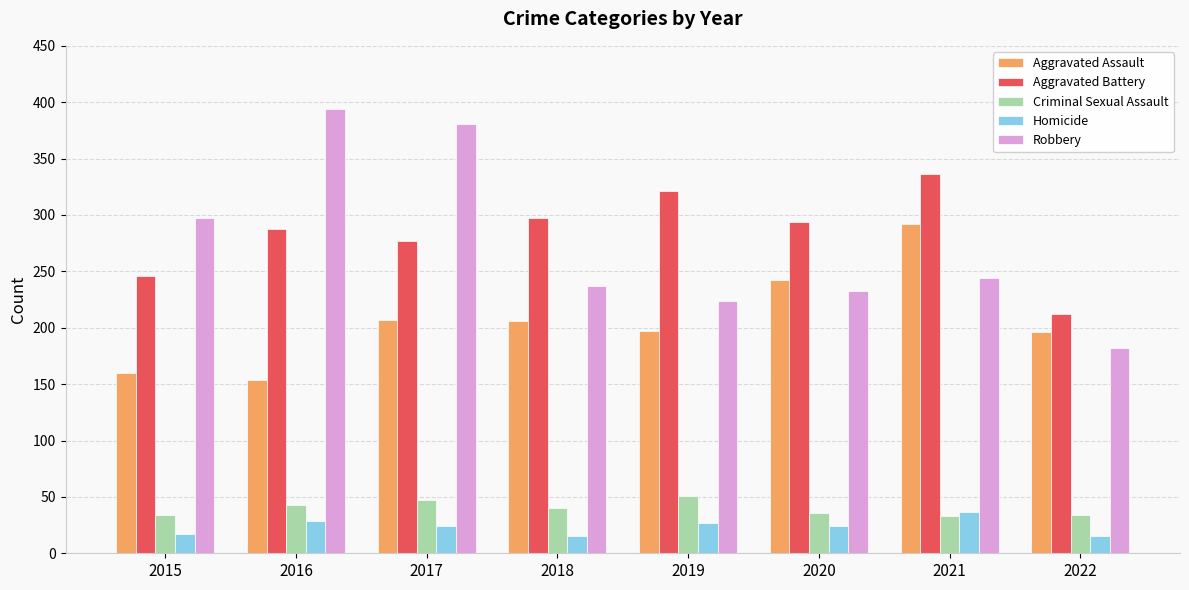

Is it true that Robbery equals 297 at 2015?

True